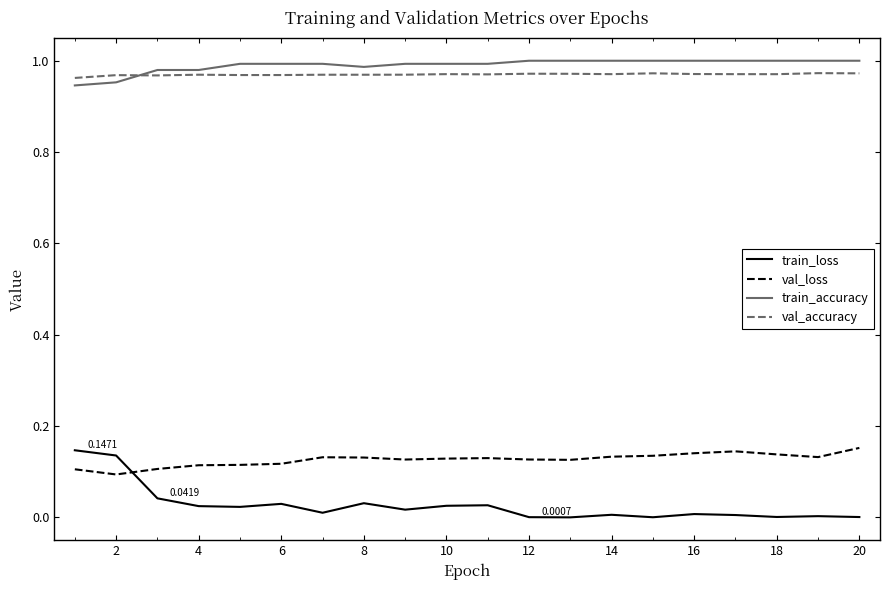

True or false: train_accuracy and train_loss intersect in this chart.

False